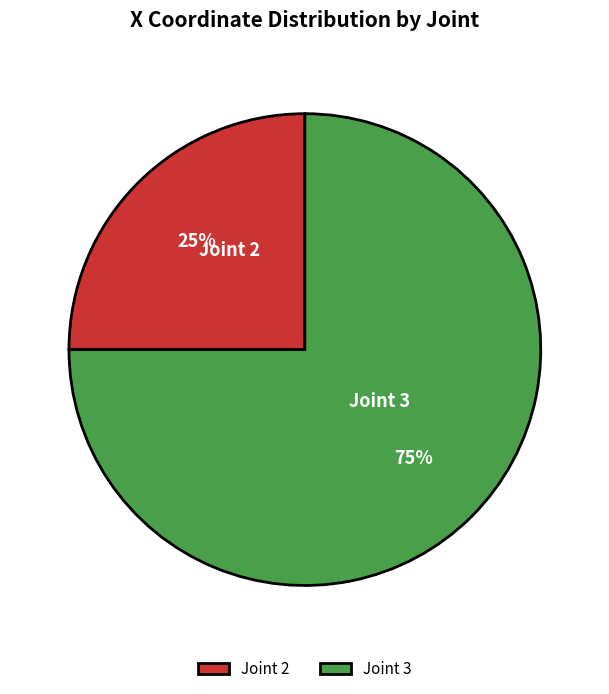

To the nearest percent, what is the difference between the largest and smallest slice percentages?

50%